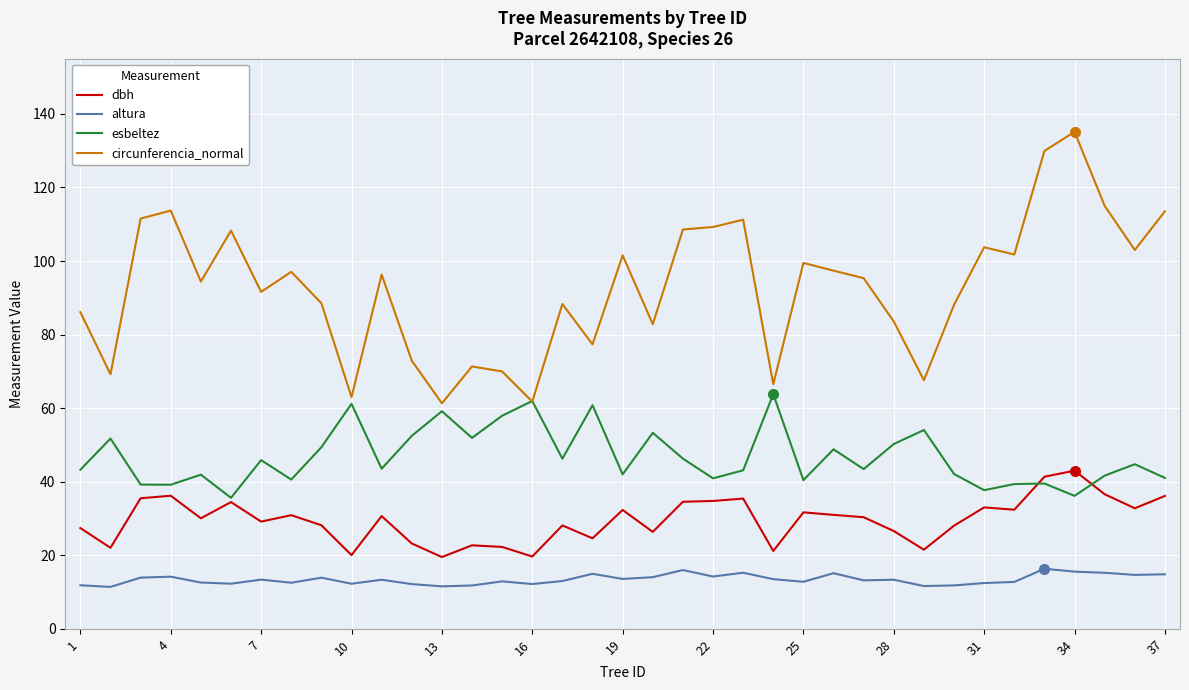

Which series has the largest total across all categories?

circunferencia_normal